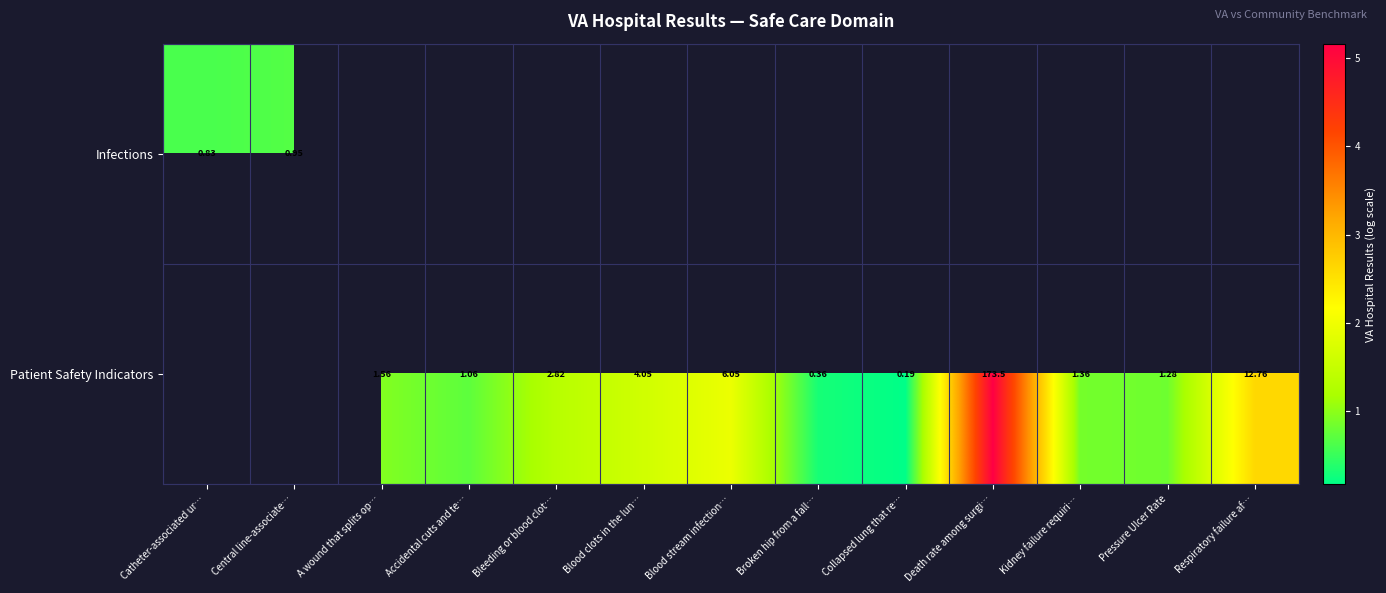

What is the minimum value for Infections?

0.6